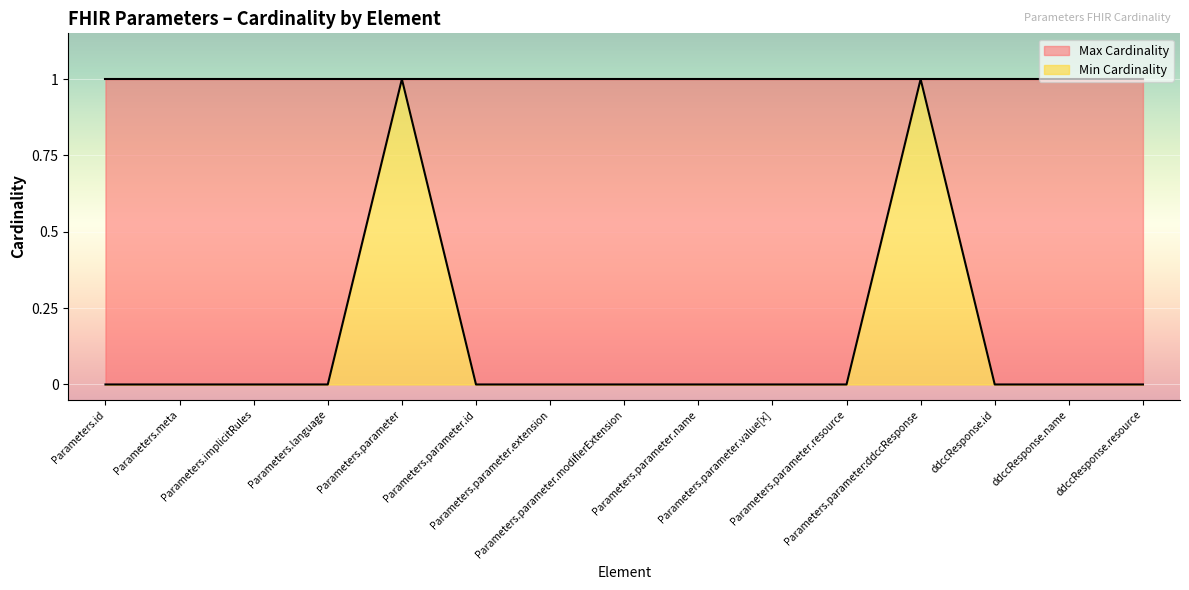

How many series are shown in this chart?

1